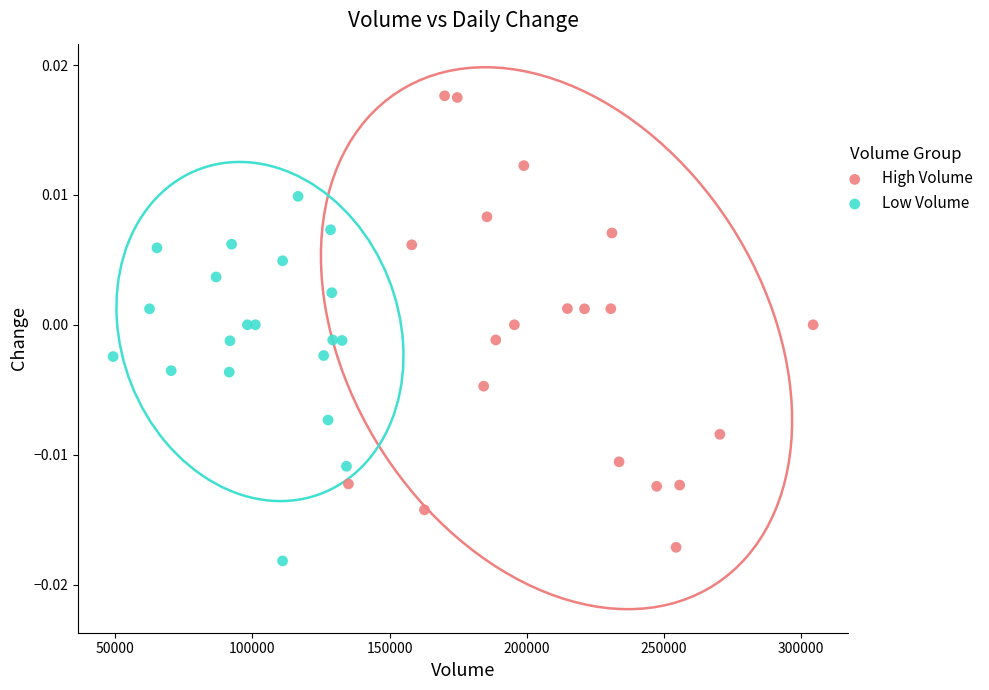

Which series reaches the minimum Y coordinate?

Low Volume